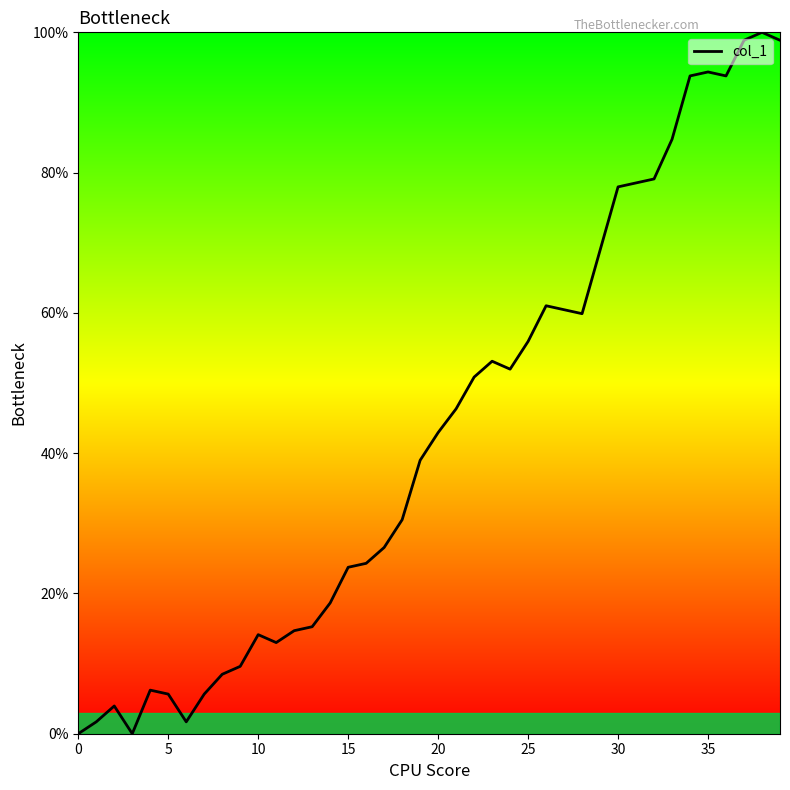

What is the maximum value shown in the chart?

100.0